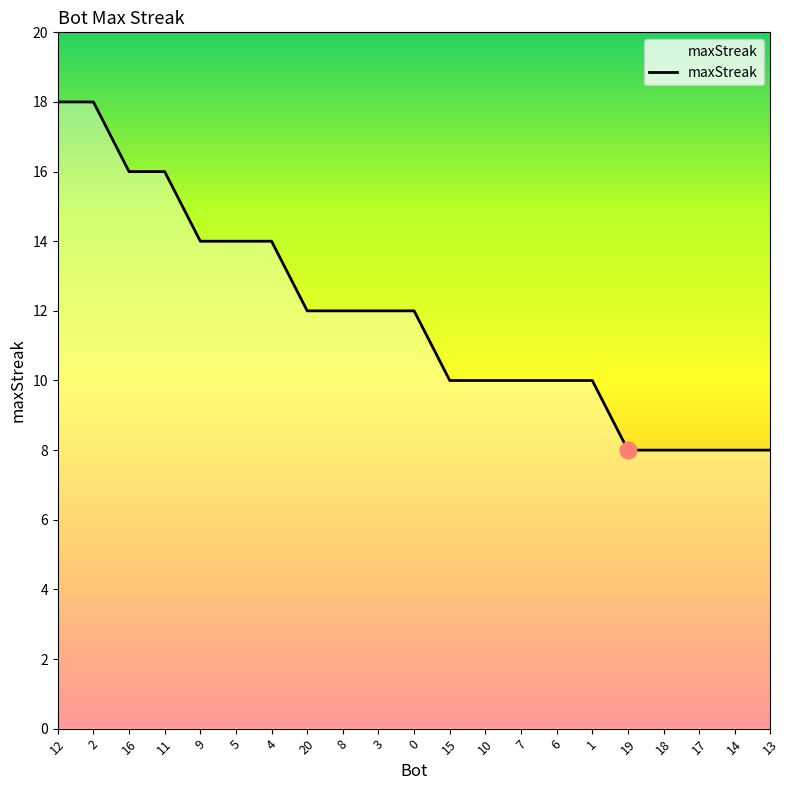

The chart shows a value of 8 at 14. True or false?

True